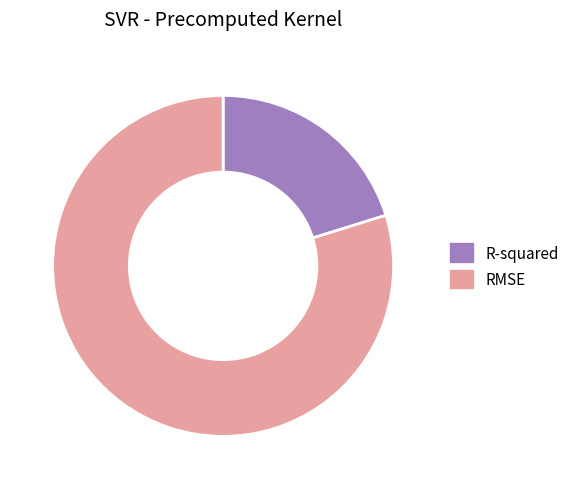

Does R-squared account for over 50% of the chart?

No